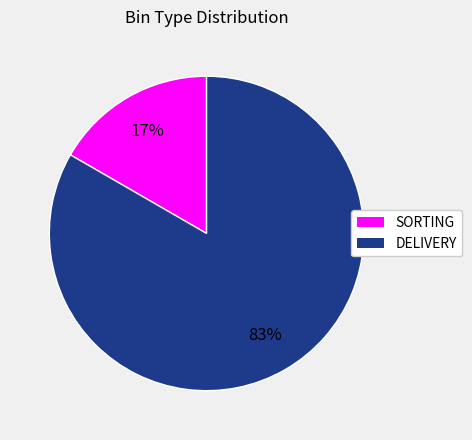

To the nearest percent, what portion does DELIVERY represent?

83%